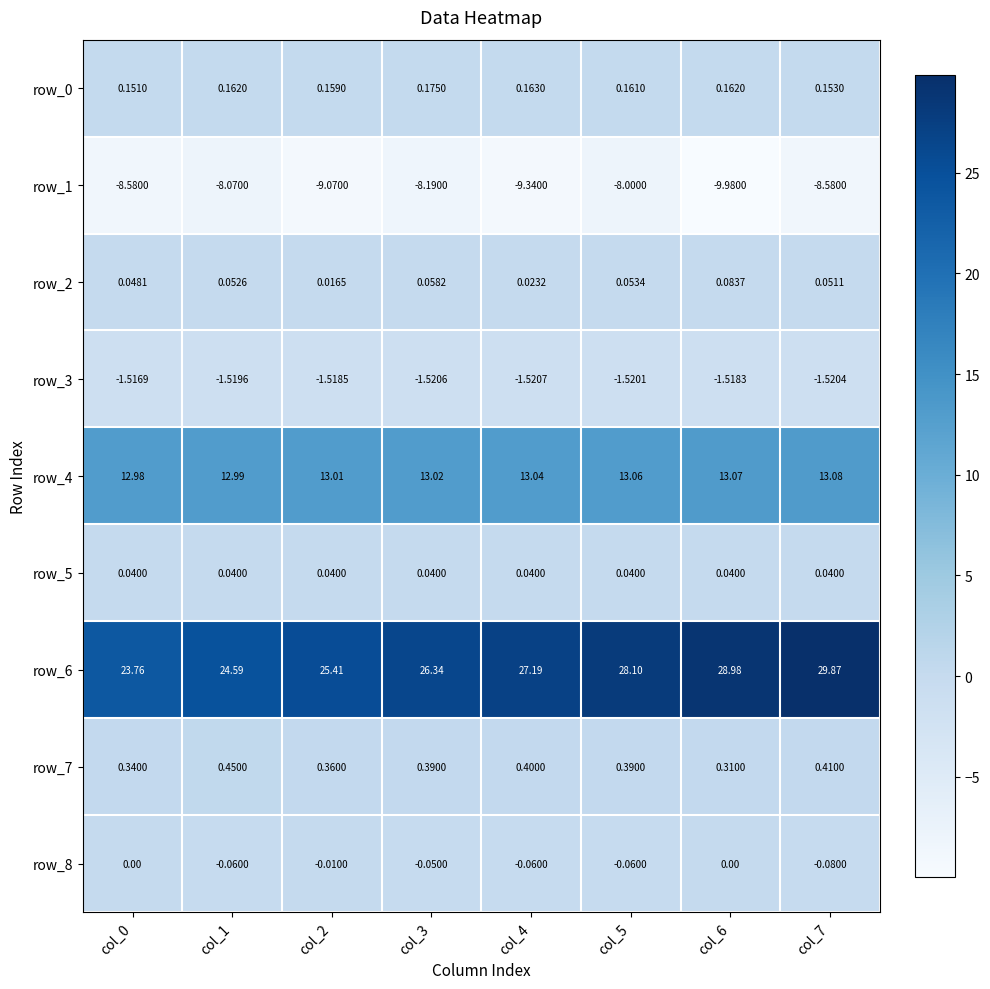

Is the value of row_5 at col_2 greater than the value of row_2 at col_6?

No